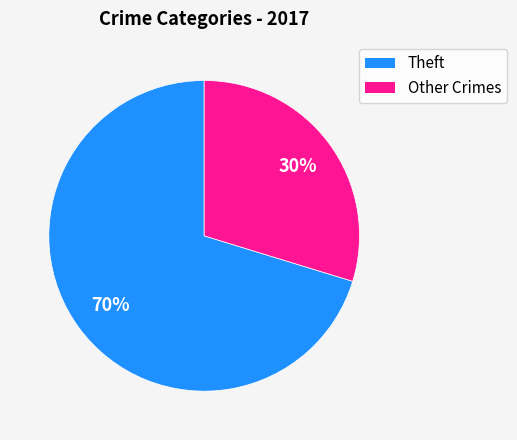

Does any single category account for the majority?

Yes